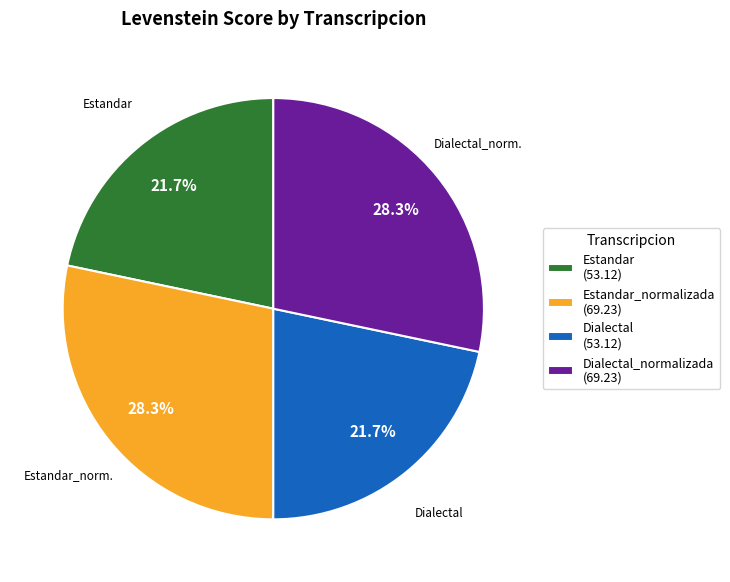

Is the sum of Dialectal_normalizada (69.23) and Estandar_normalizada (69.23) greater than half?

Yes